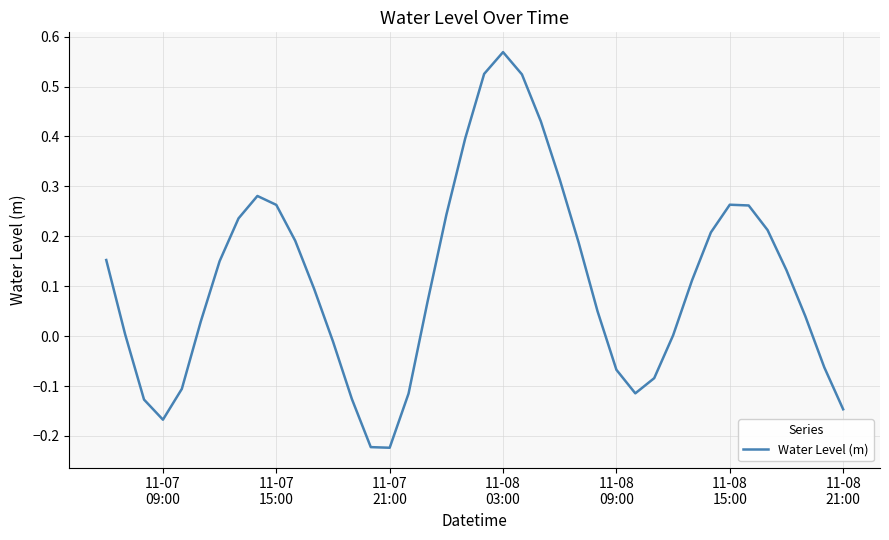

What is the difference between the maximum and minimum values?

0.8